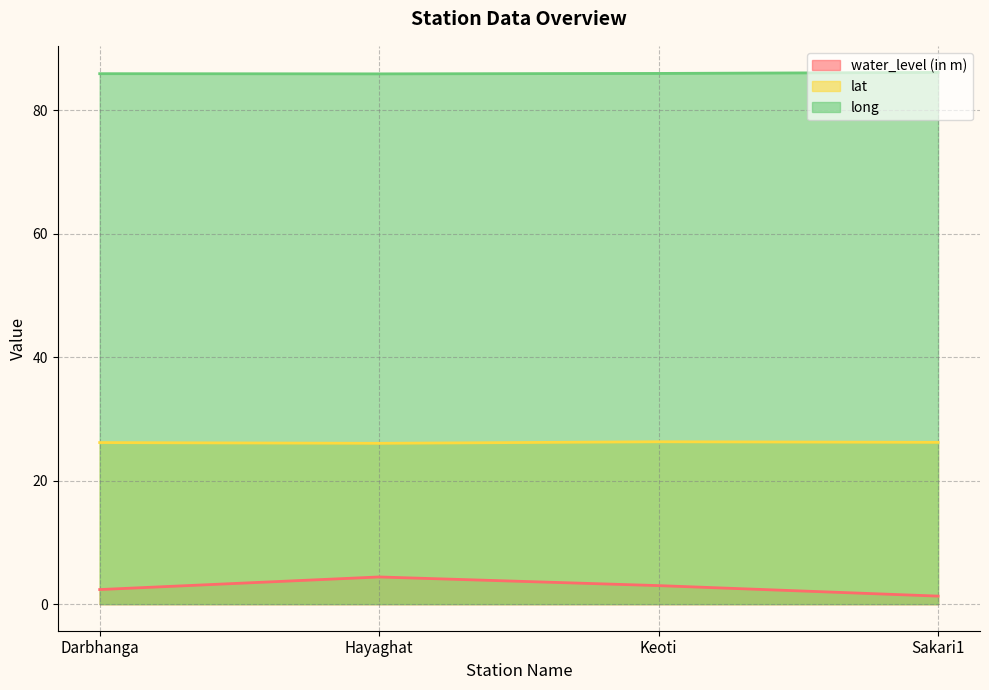

What is the maximum value for water_level (in m)?

4.4